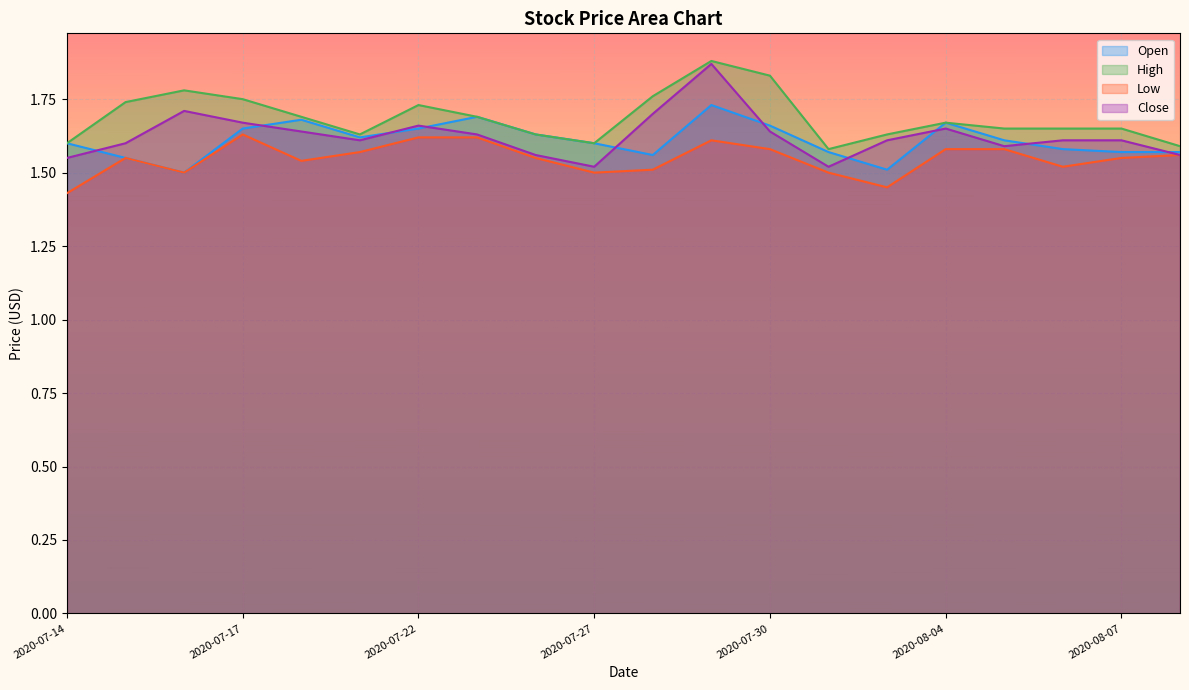

Is it true that High equals 1.1 at 2020-08-10?

False